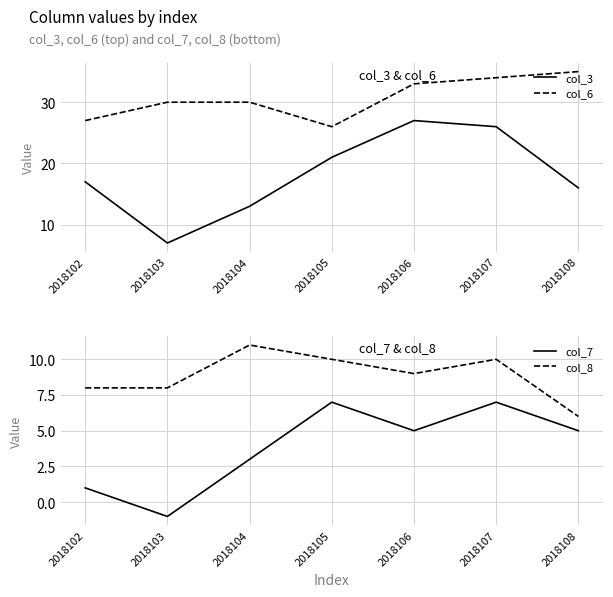

How many positive values does the col_7 series have?

6